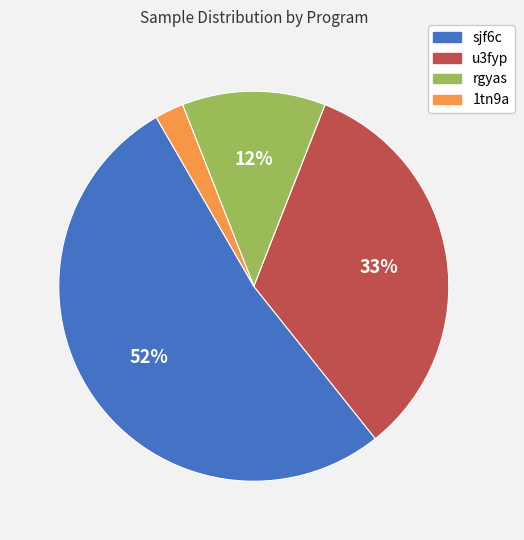

Does any single category account for the majority?

Yes